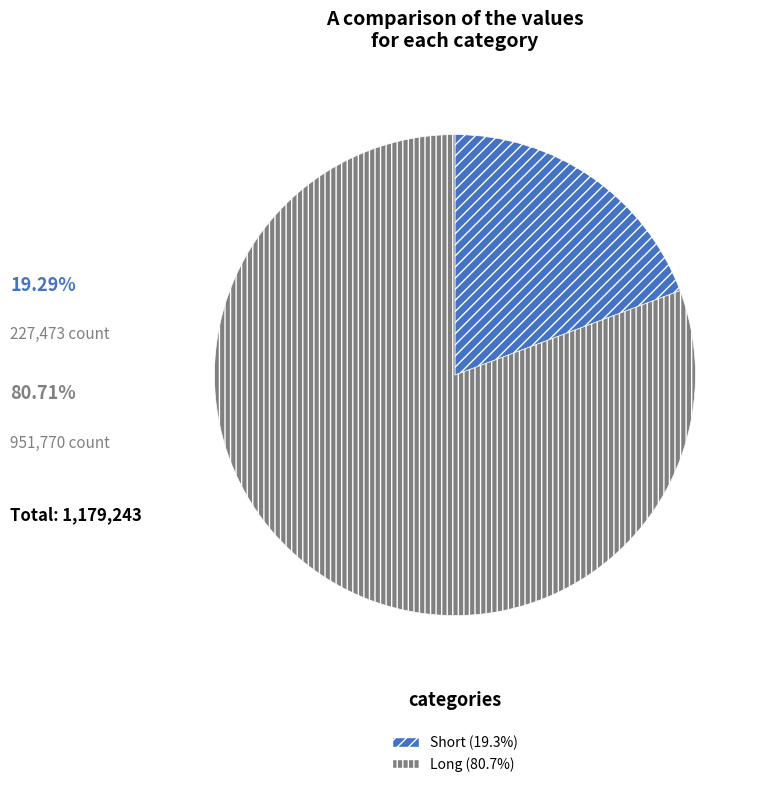

Is there a majority slice in this chart?

Yes